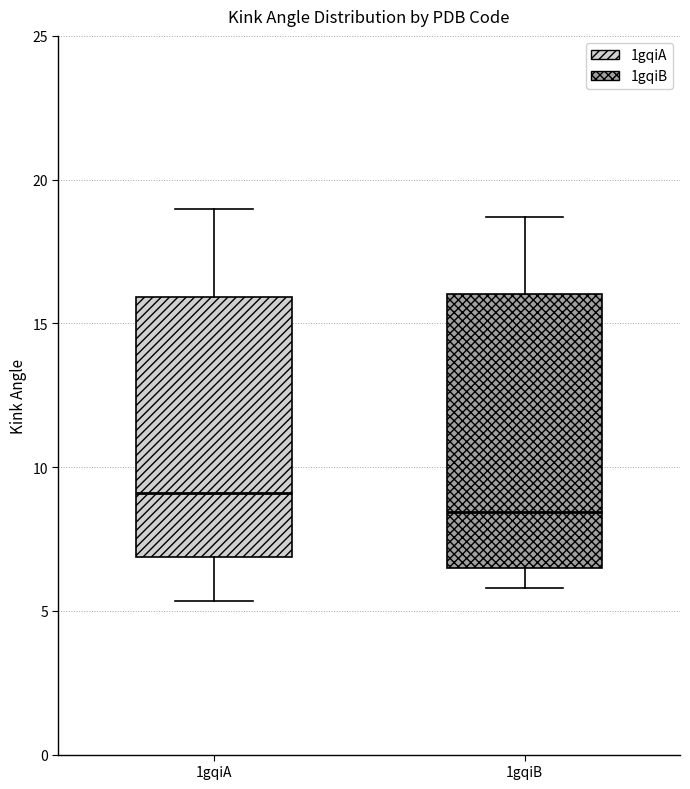

Reading left to right, transcribe this box plot: for each box, give where its median line is, the range the box spans, and where its two whiskers end, as read against the y-axis. The values are not printed on the chart, so give them approximately, as read against the axis.

1gqiA: median 9.0, box 7.0 to 16.0, whiskers 5.5 to 19.0
1gqiB: median 8.5, box 6.5 to 16.0, whiskers 6.0 to 18.5